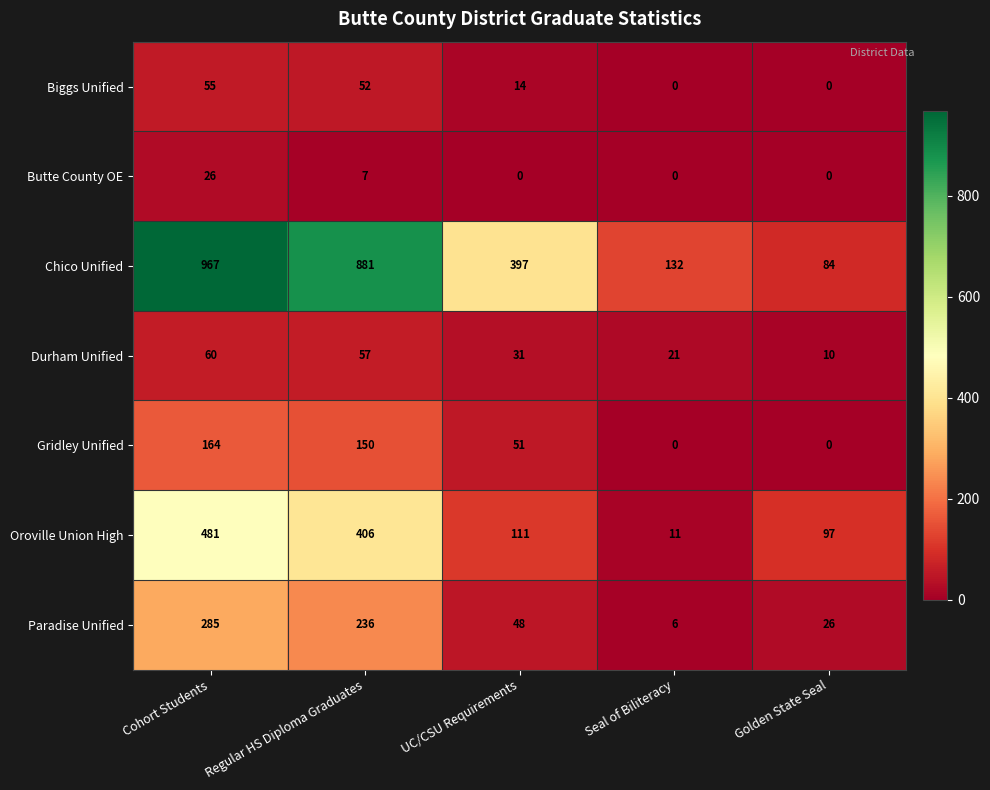

True or false: Biggs Unified has a value of -31 at Golden State Seal.

False